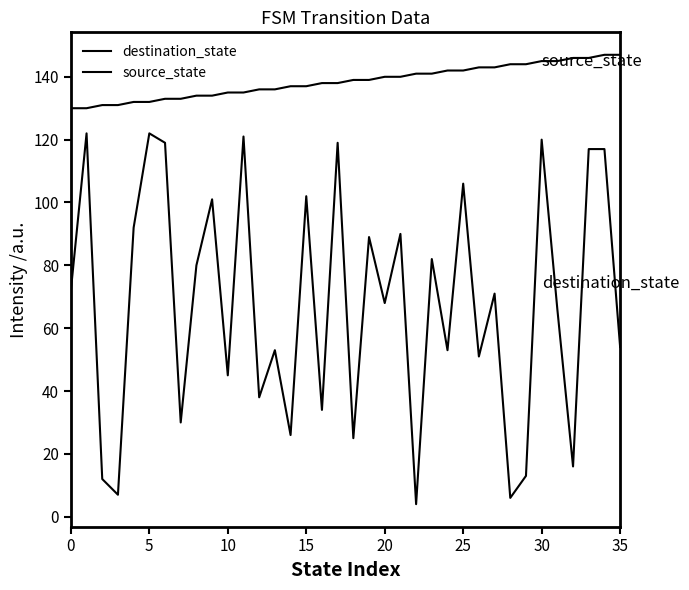

How many lines are shown in the chart?

2